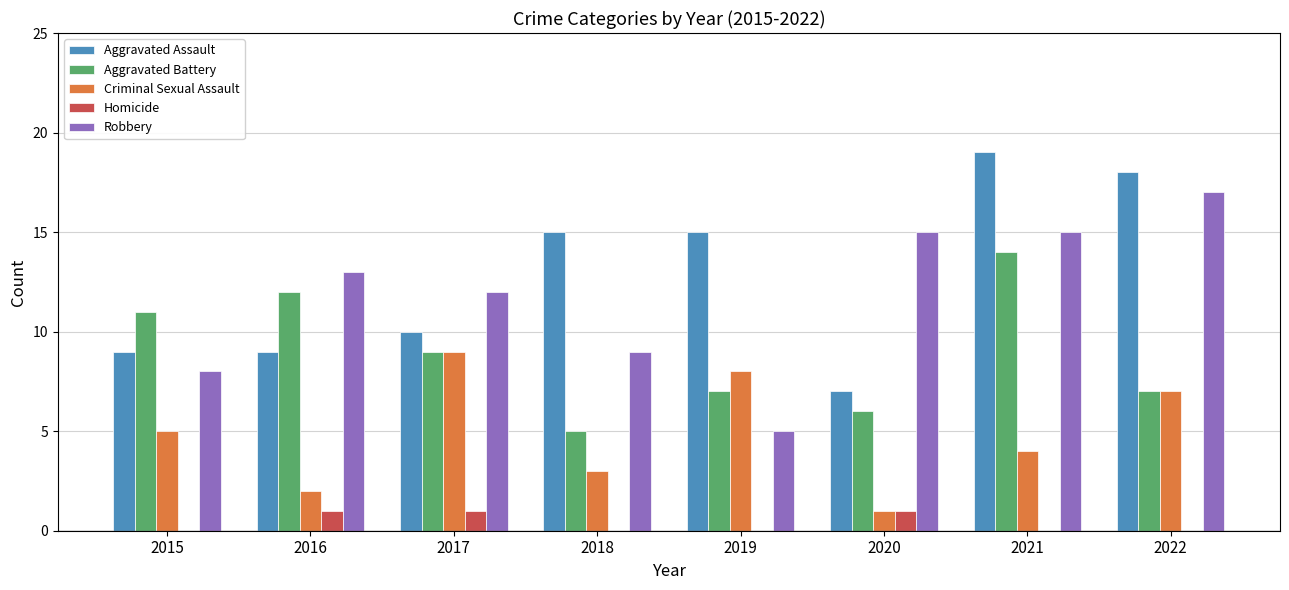

The value of Aggravated Battery at 2015 is 11. True or false?

True